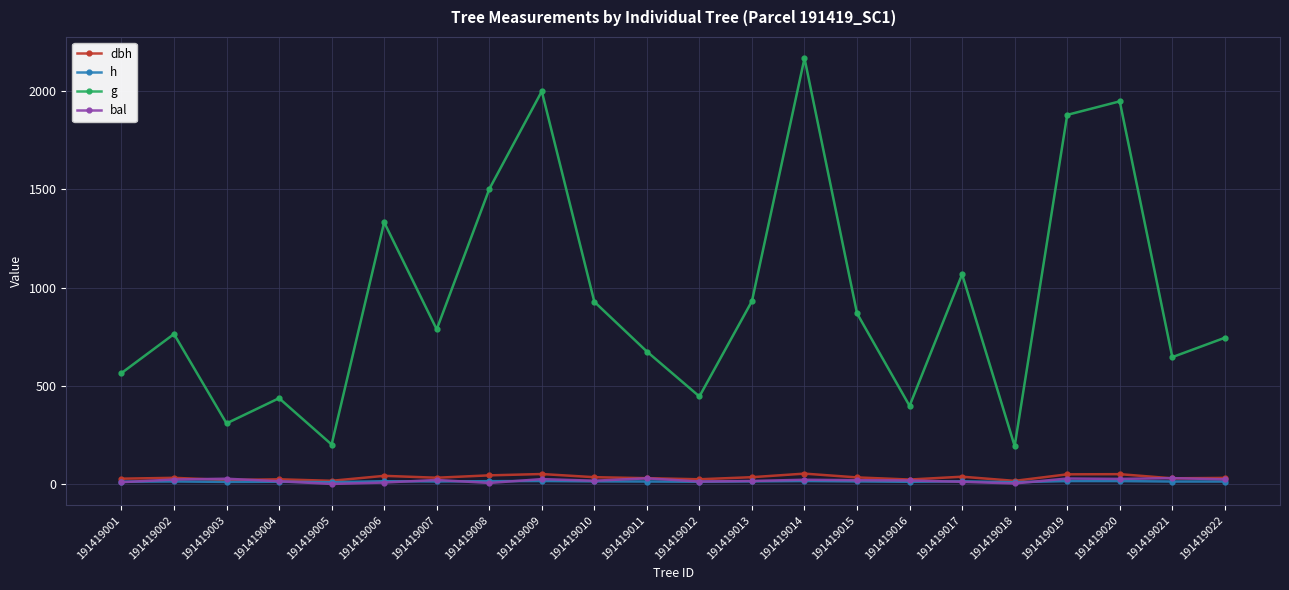

What is the highest value of the h series?

14.9